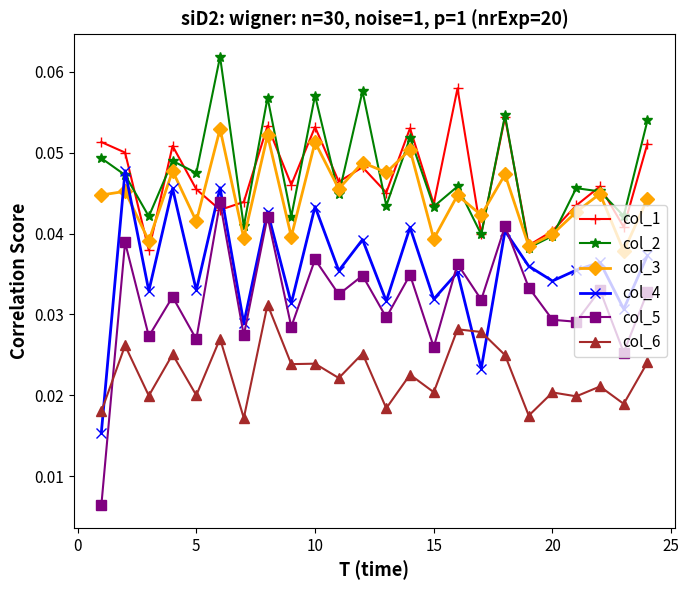

In col_5, how many points are higher than both neighbors (excluding endpoints)?

10